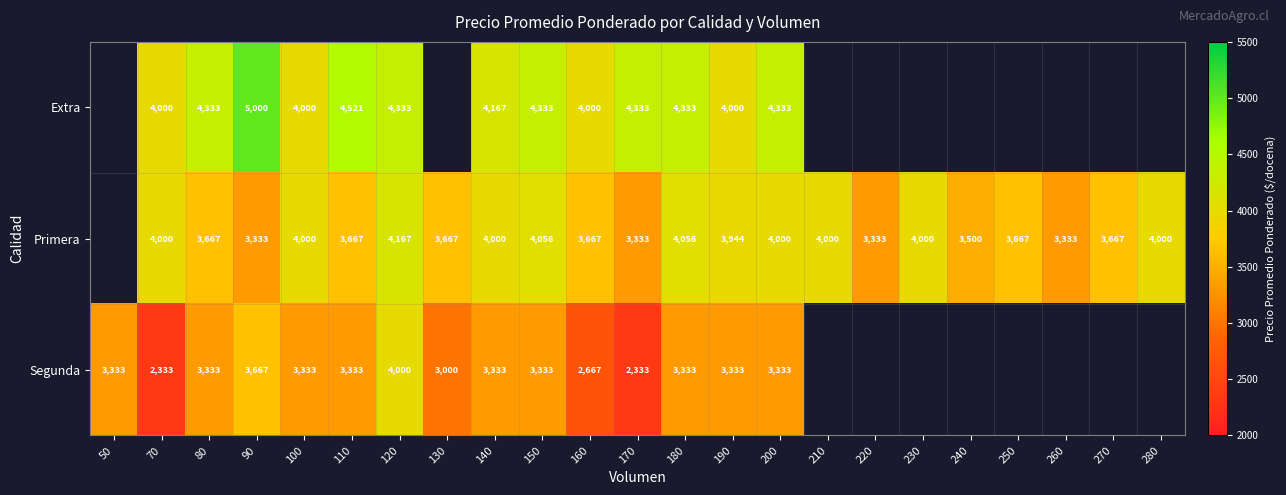

Count the number of data series in this chart.

3